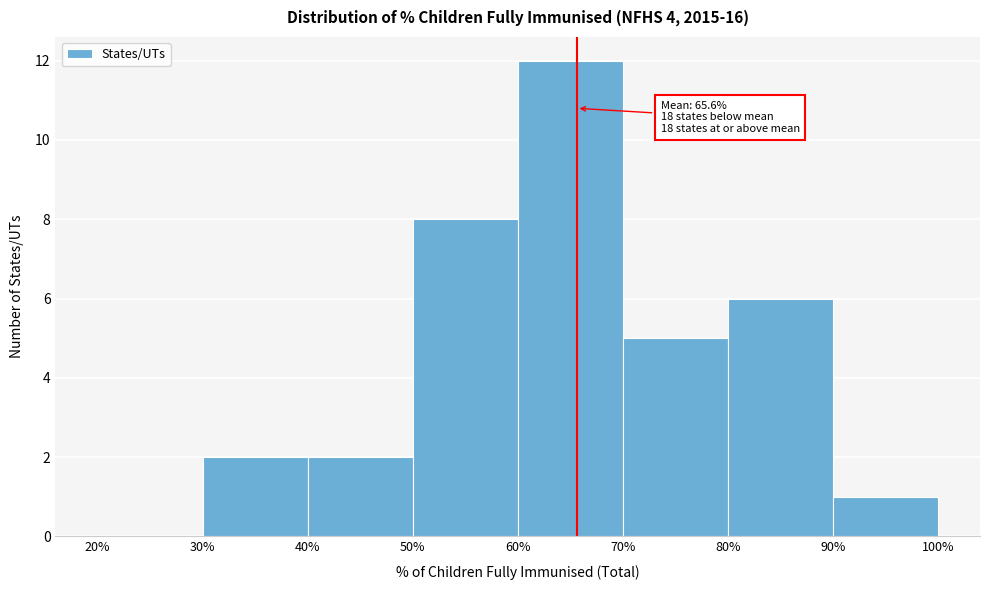

Which range on the x-axis has the tallest bar?

60% to 70%